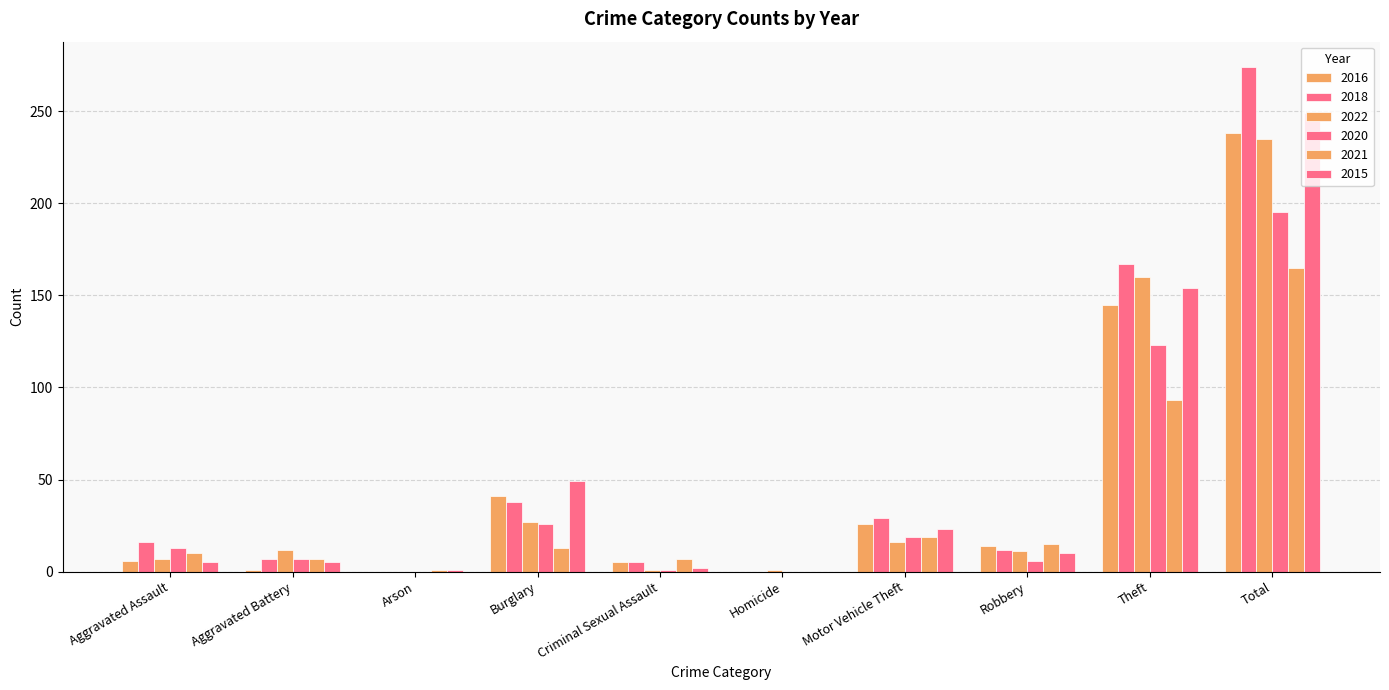

Which series has the largest total across all categories?

2018